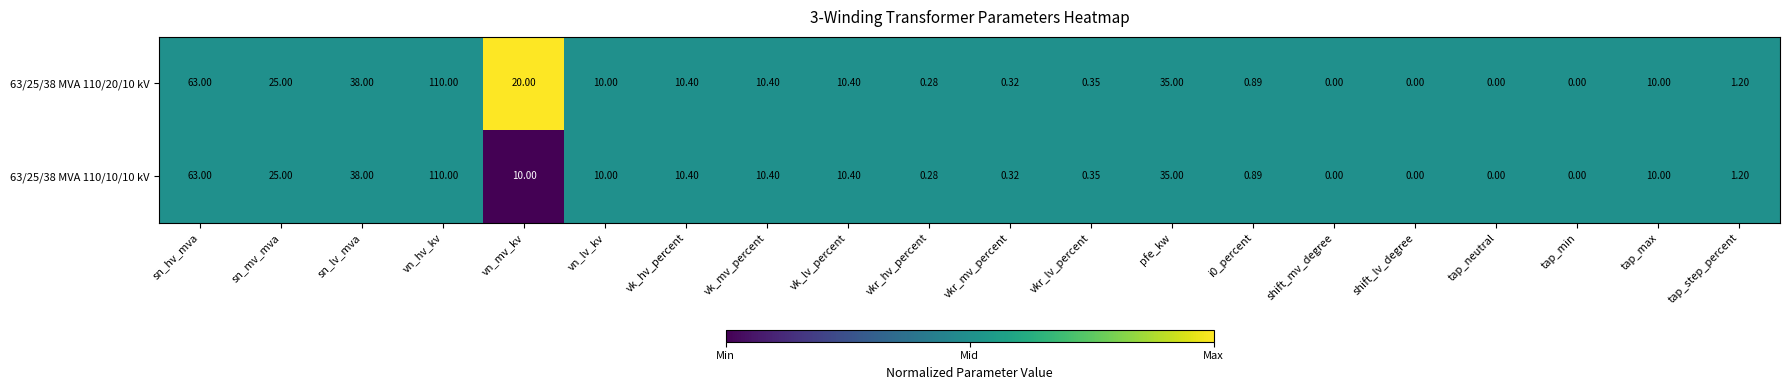

At which label does 63/25/38 MVA 110/10/10 kV first exceed 10?

sn_hv_mva